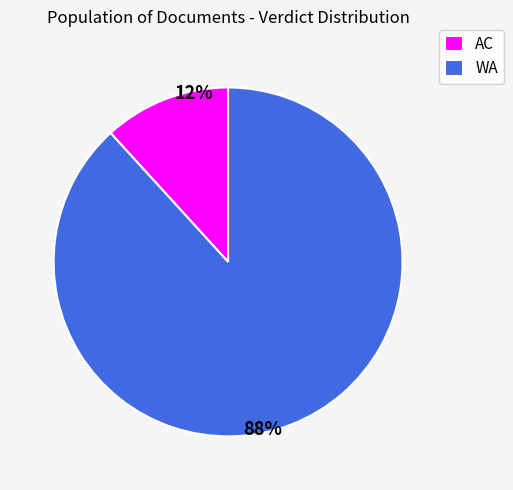

Count the number of slices in the pie.

2